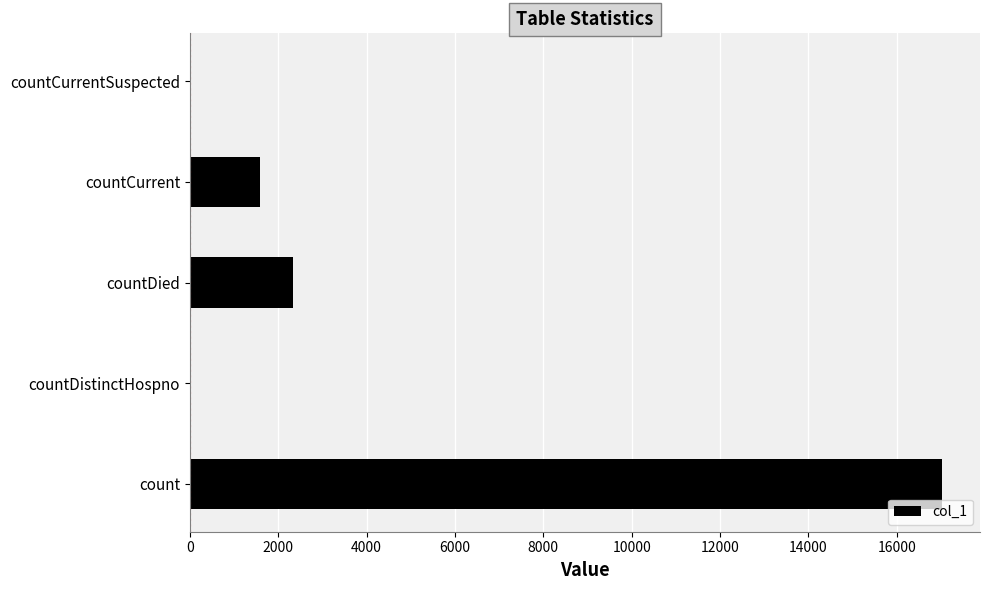

What is the sum of all values?

20951